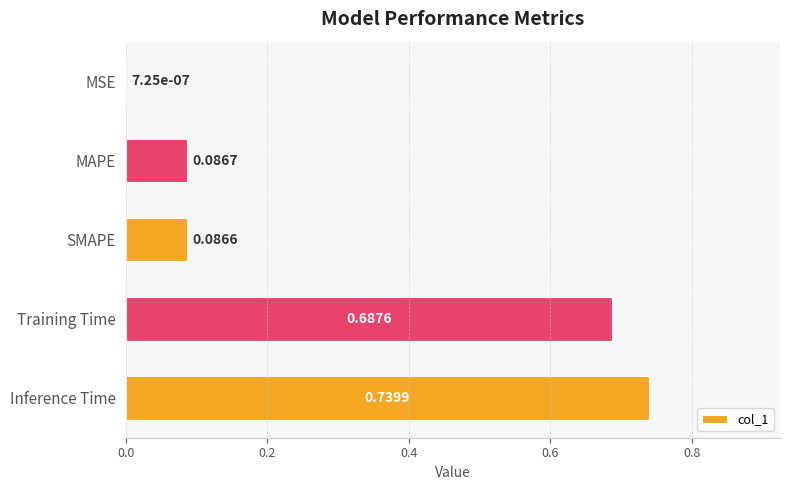

What is the sum of all values?

1.6